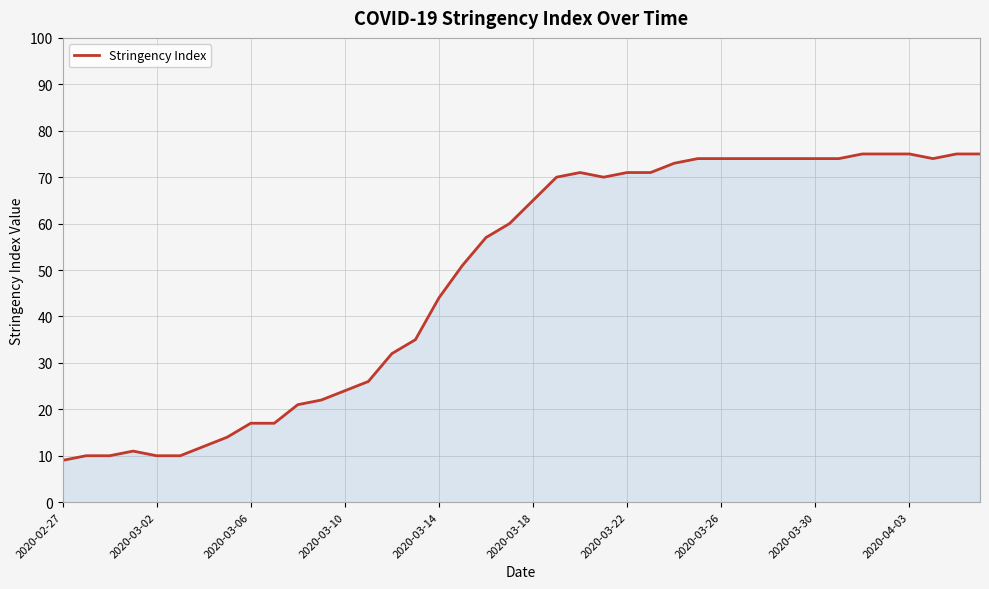

What is the difference between the maximum and minimum values?

66